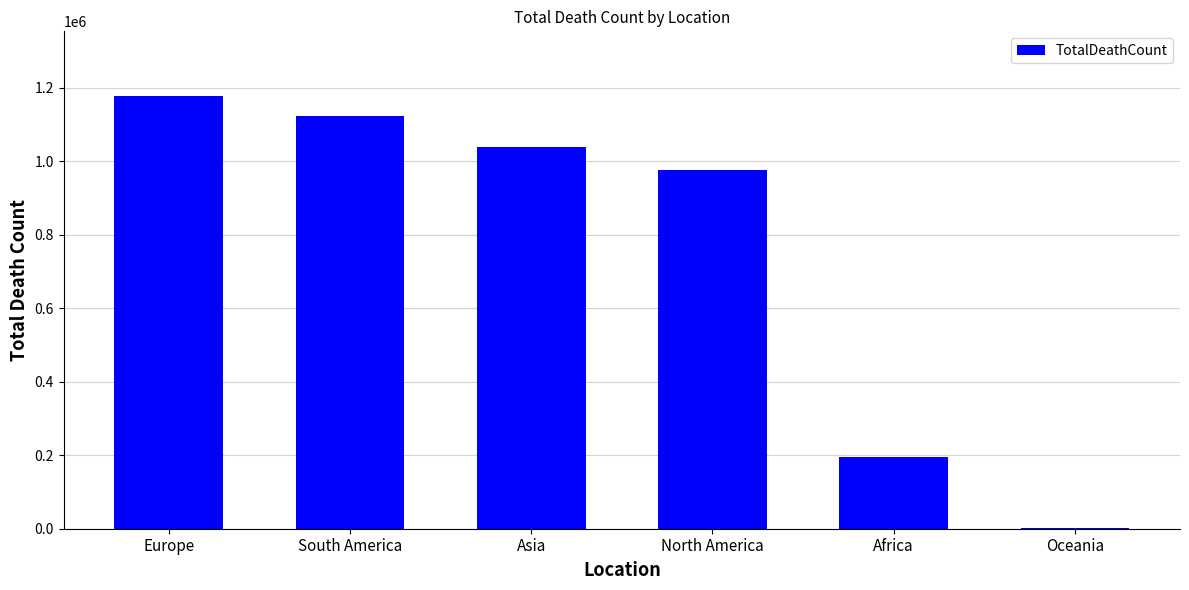

At which label does the data first exceed 1037895?

Europe